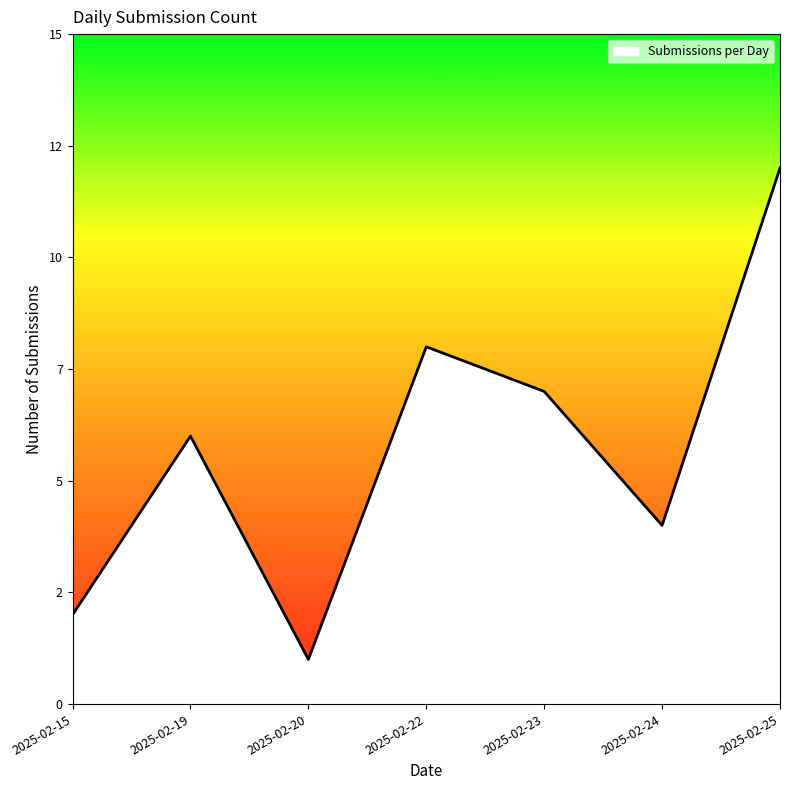

How many points are lower than both their immediate neighbors (excluding endpoints)?

2